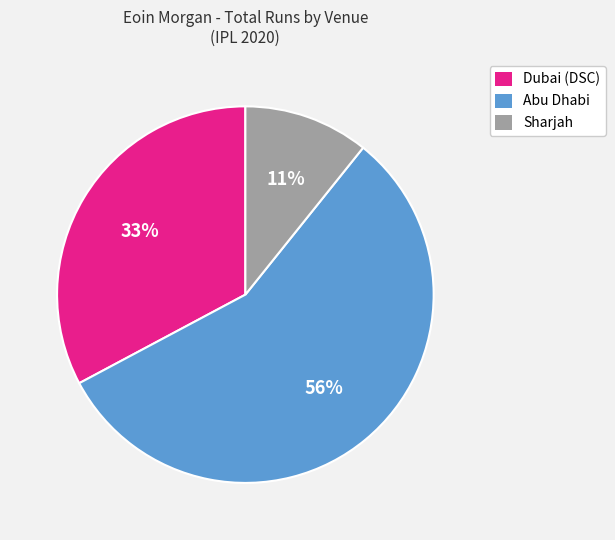

Does any single category account for the majority?

Yes